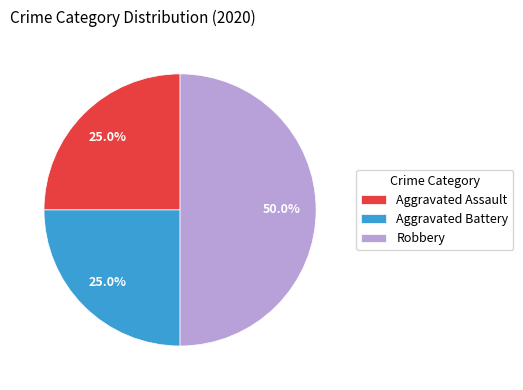

Which category has the biggest portion of the pie?

Robbery